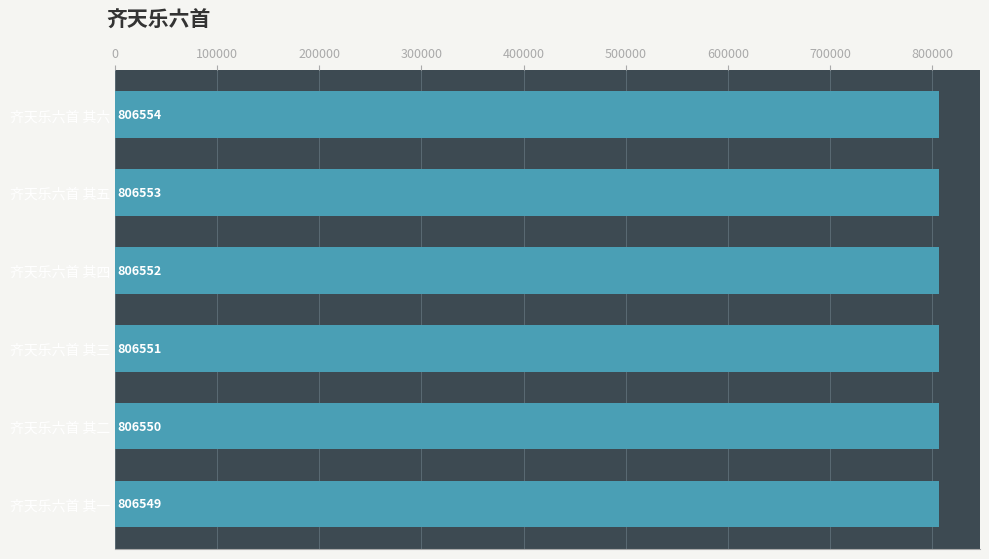

How many categories are shown in the chart?

6